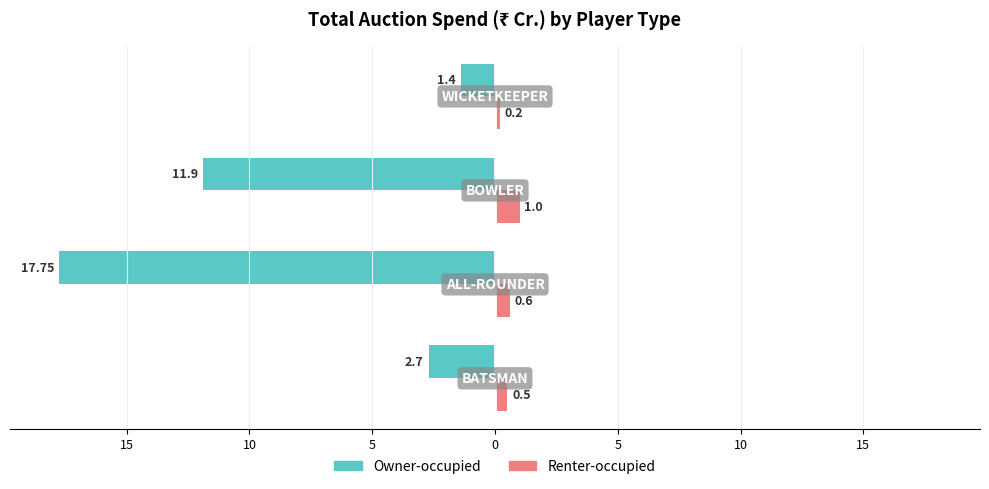

What are all the series names shown in the legend?

Owner-occupied, Renter-occupied